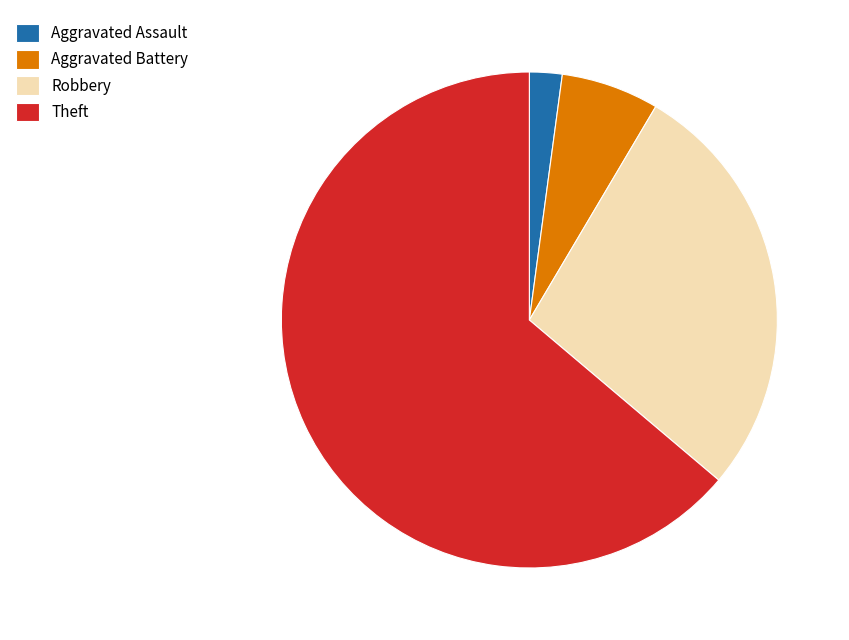

Is the sum of Aggravated Assault and Aggravated Battery greater than half?

No